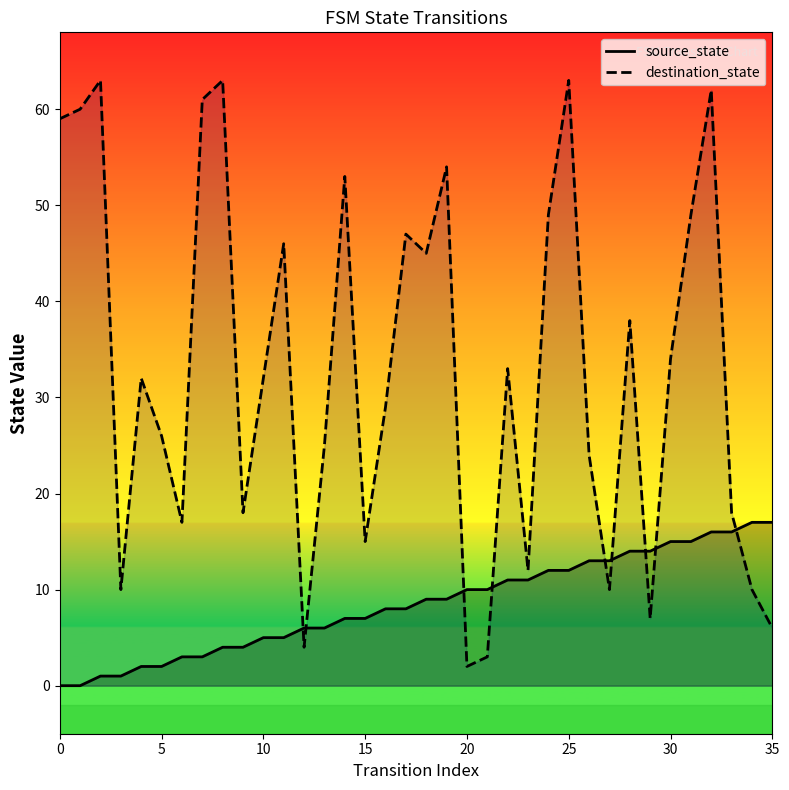

What is the total value across all series at 24?

61